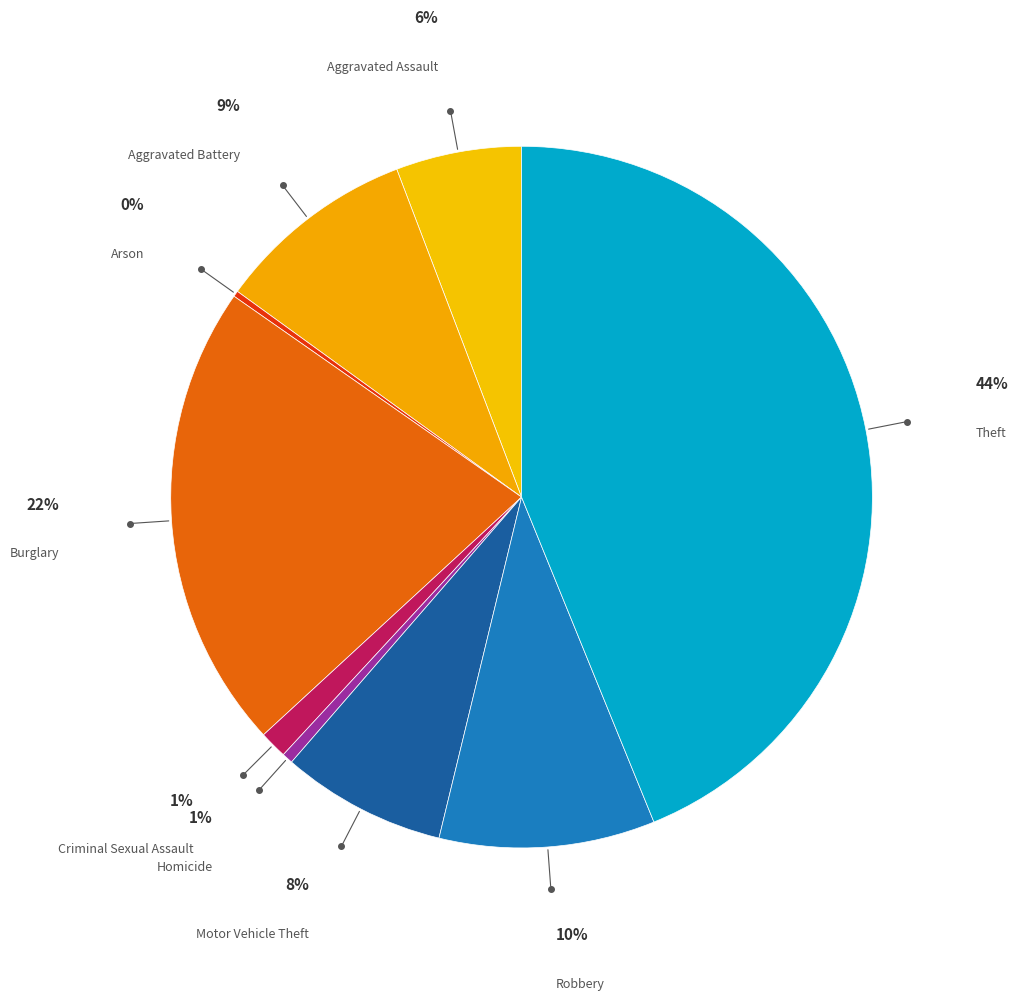

Approximately how many times larger is the value at Burglary compared to Motor Vehicle Theft?

2.8